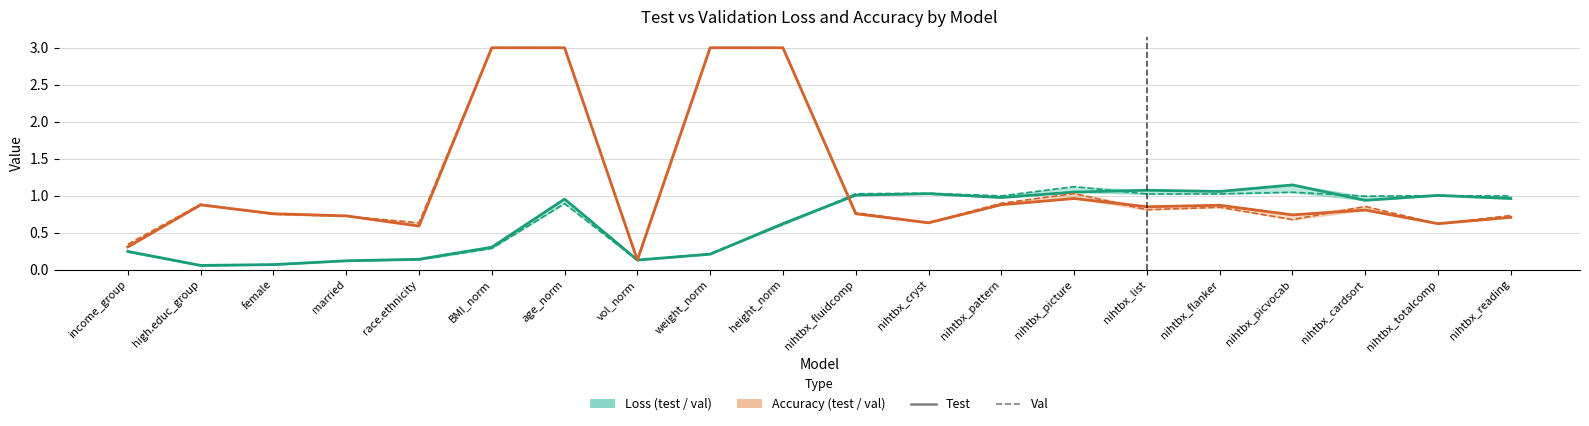

Which series has the largest range (max minus min)?

best_acc_val